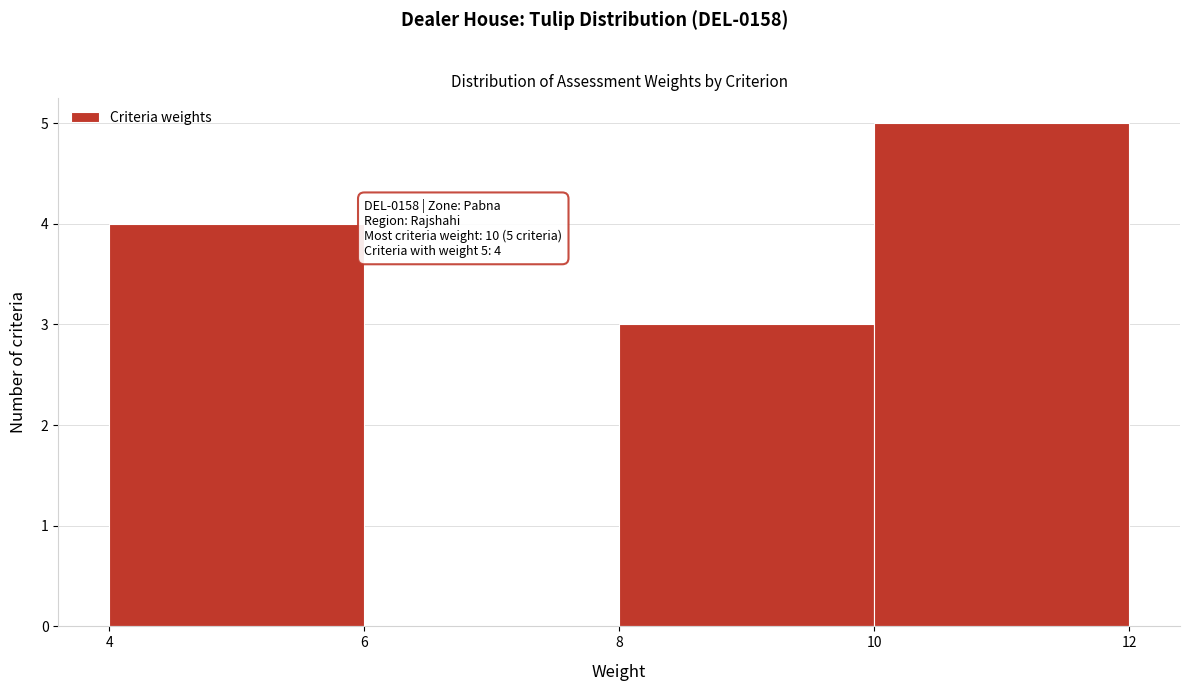

Which range on the x-axis has the tallest bar?

10 to 12